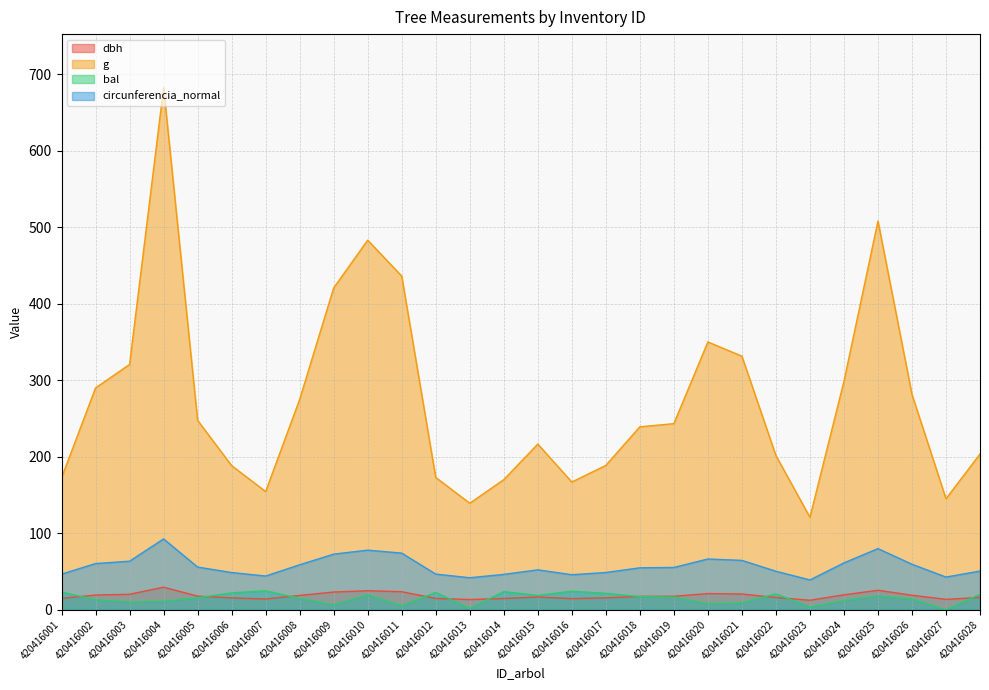

True or false: bal has more than 1 points higher than both neighbors.

True